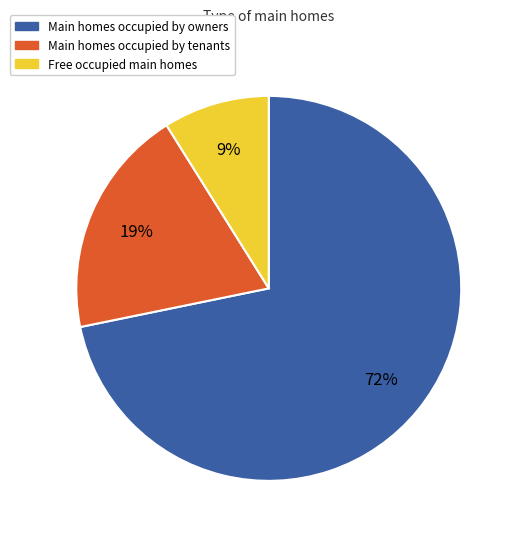

To the nearest percent, what is the difference between the largest and smallest slice percentages?

63%